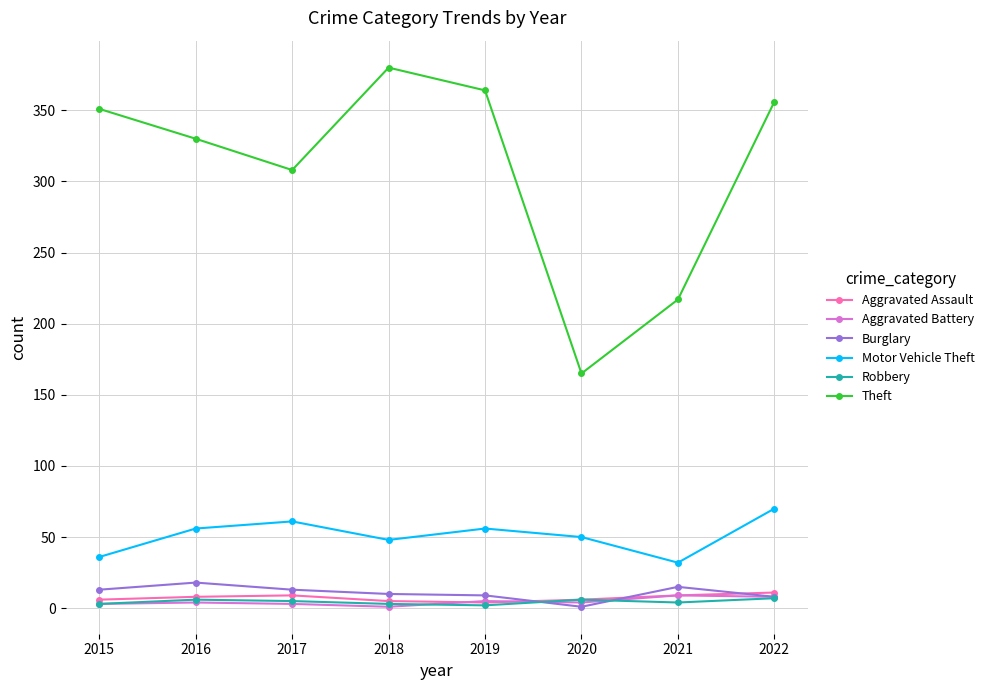

True or false: Motor Vehicle Theft and Theft cross at least once.

False